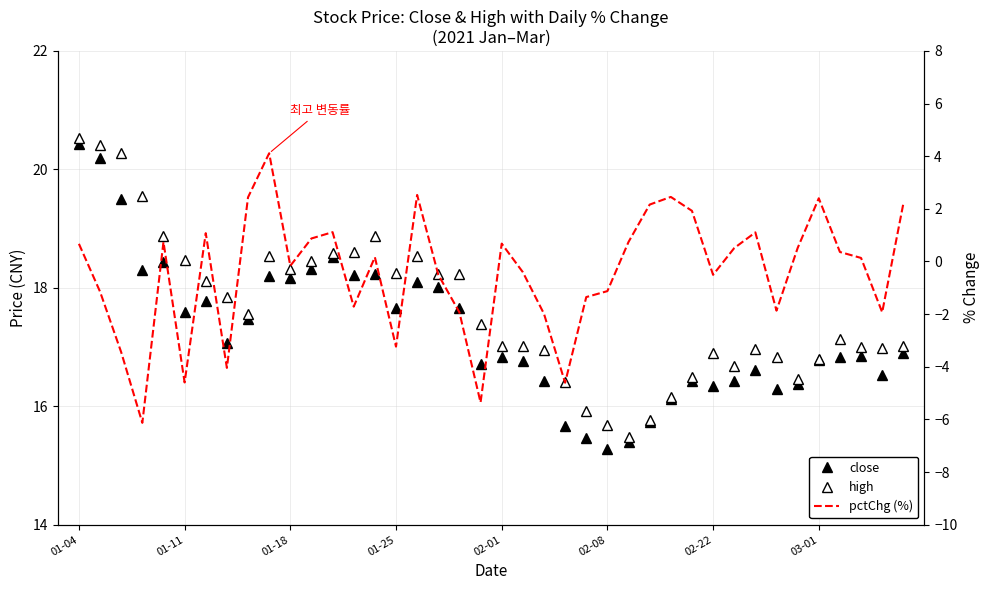

What are all the series names shown in the legend?

close, high, pctChg (%)